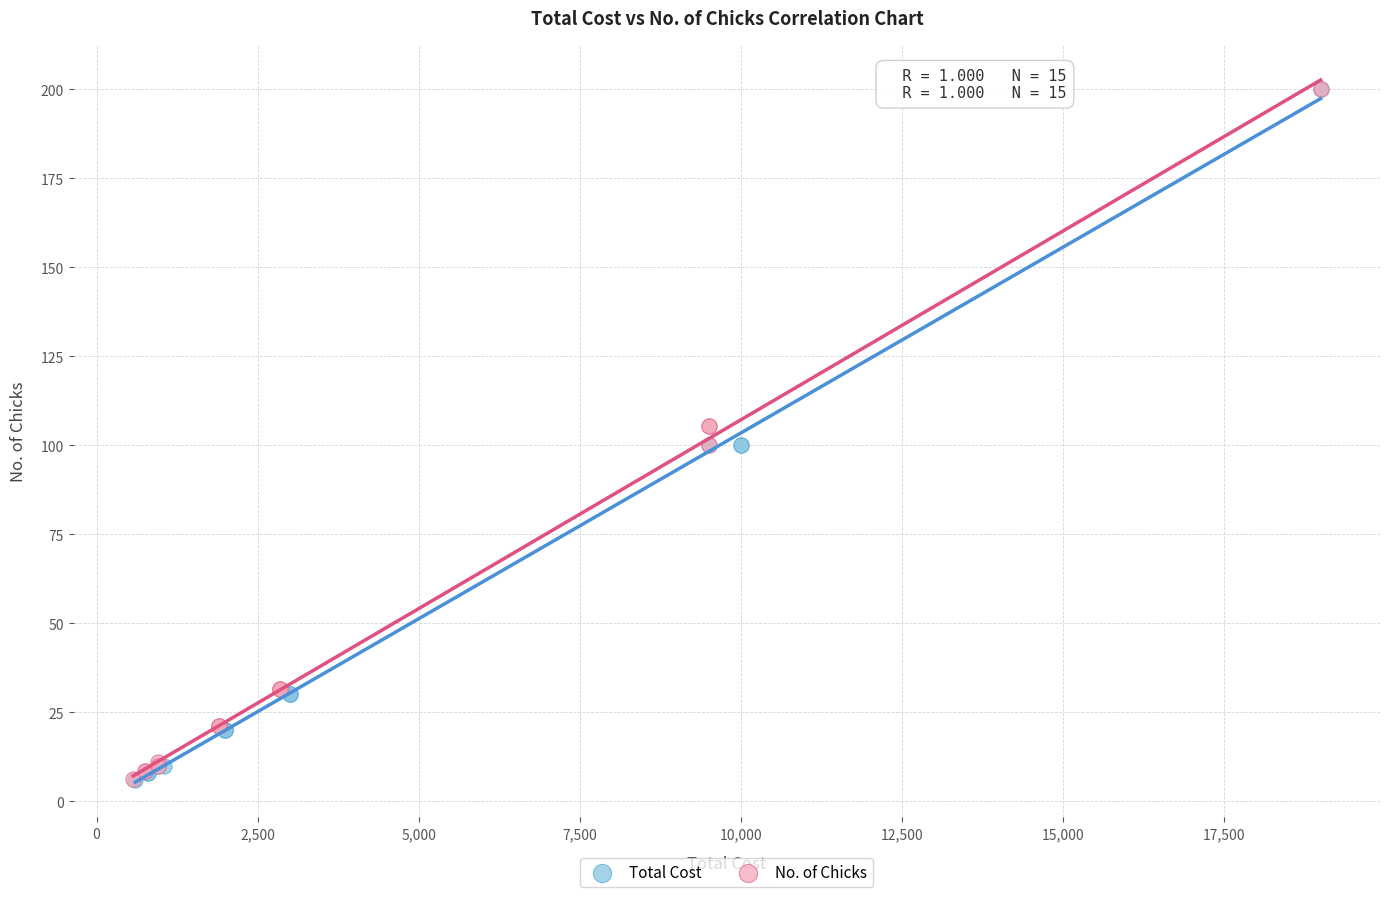

Which series has the largest Y range (max minus min)?

Total Cost